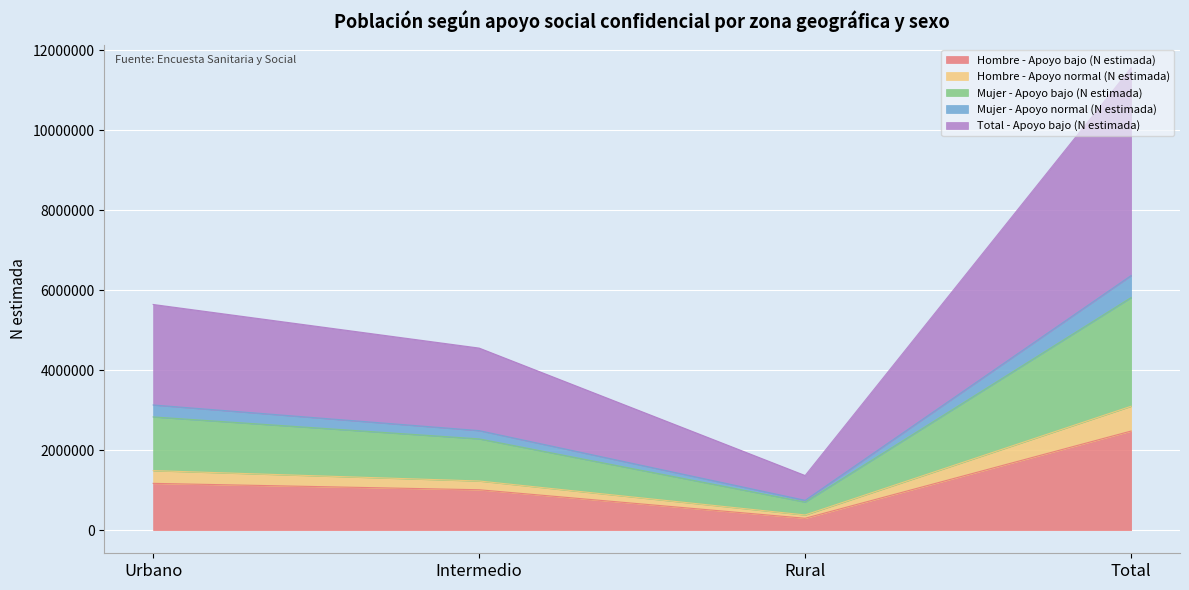

What position from the left is Urbano?

1